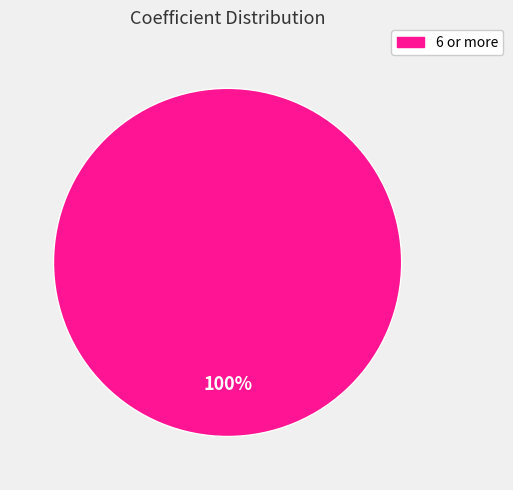

Is there any slice that represents more than half of the pie?

Yes